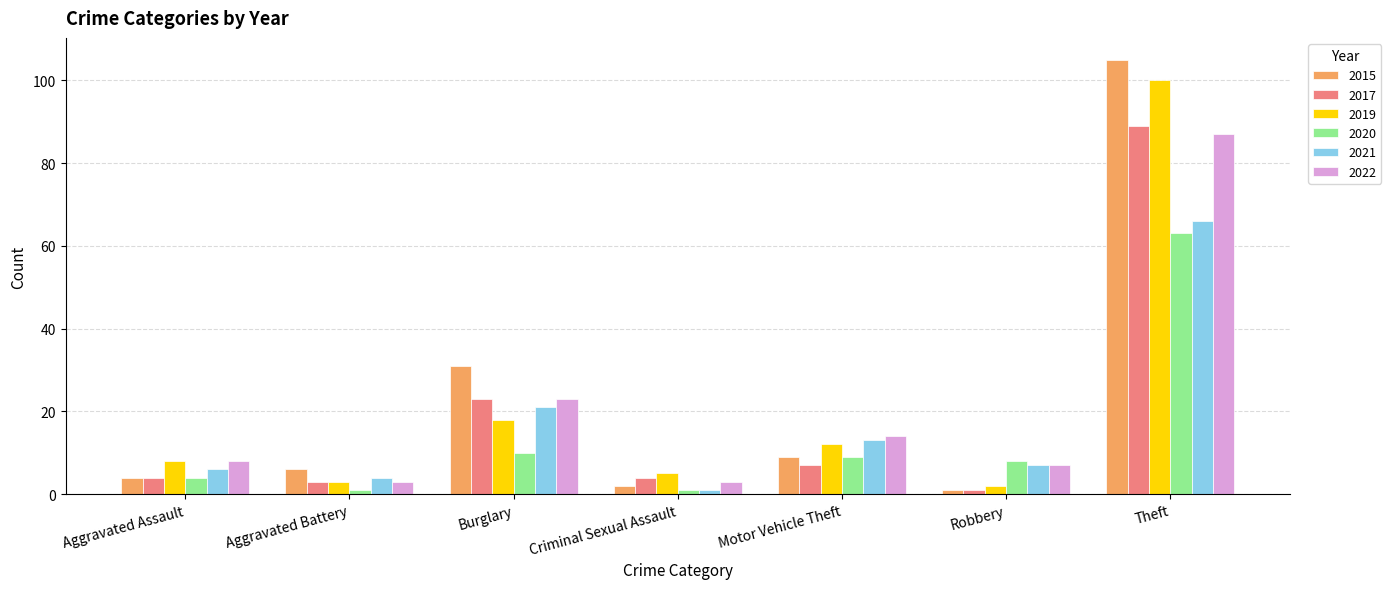

Are the bars grouped side by side (vs. stacked)?

Yes